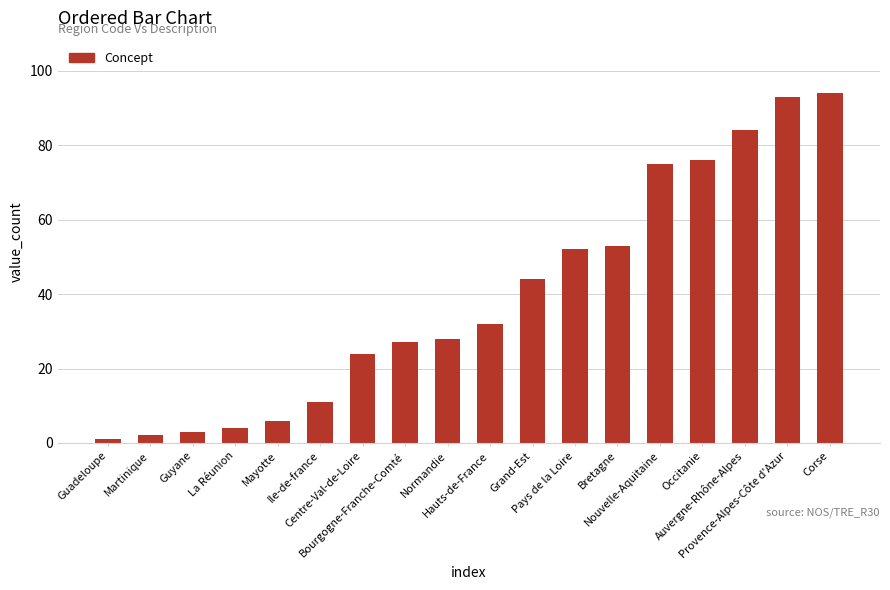

What is the difference between the maximum and minimum values?

93